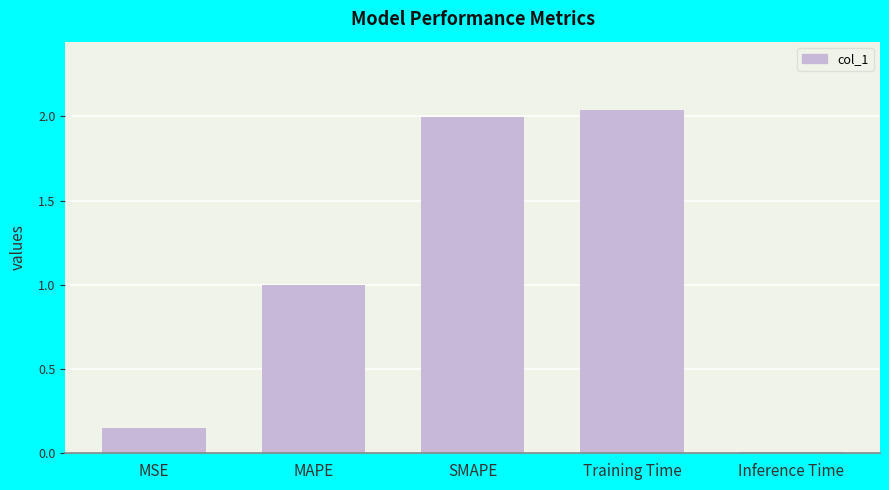

What position from the left is MAPE?

2